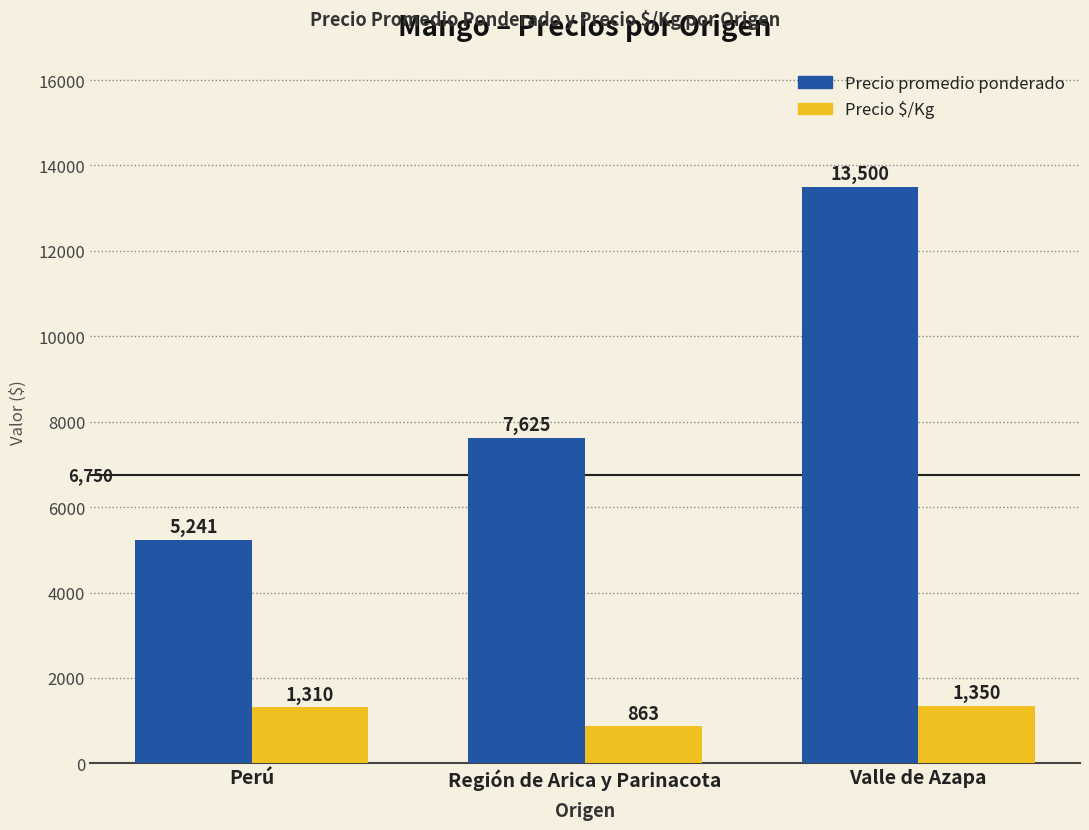

How many Precio promedio ponderado values are between 5241 and 13500?

3